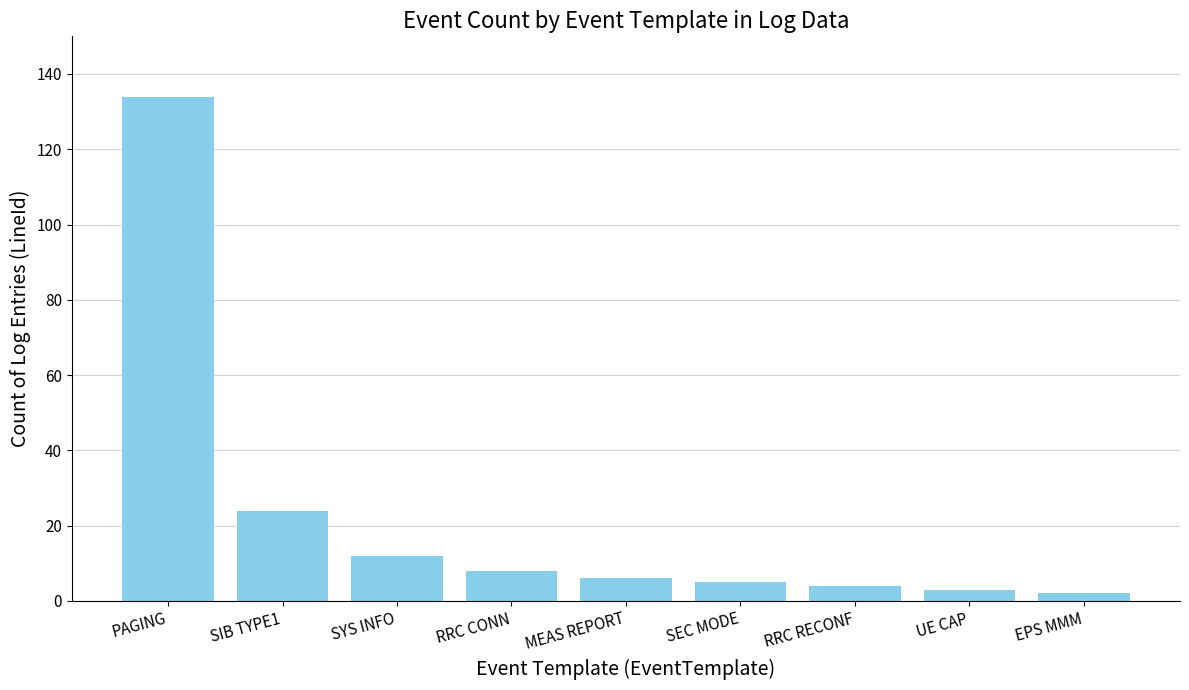

What is the difference between the second highest and minimum values?

22